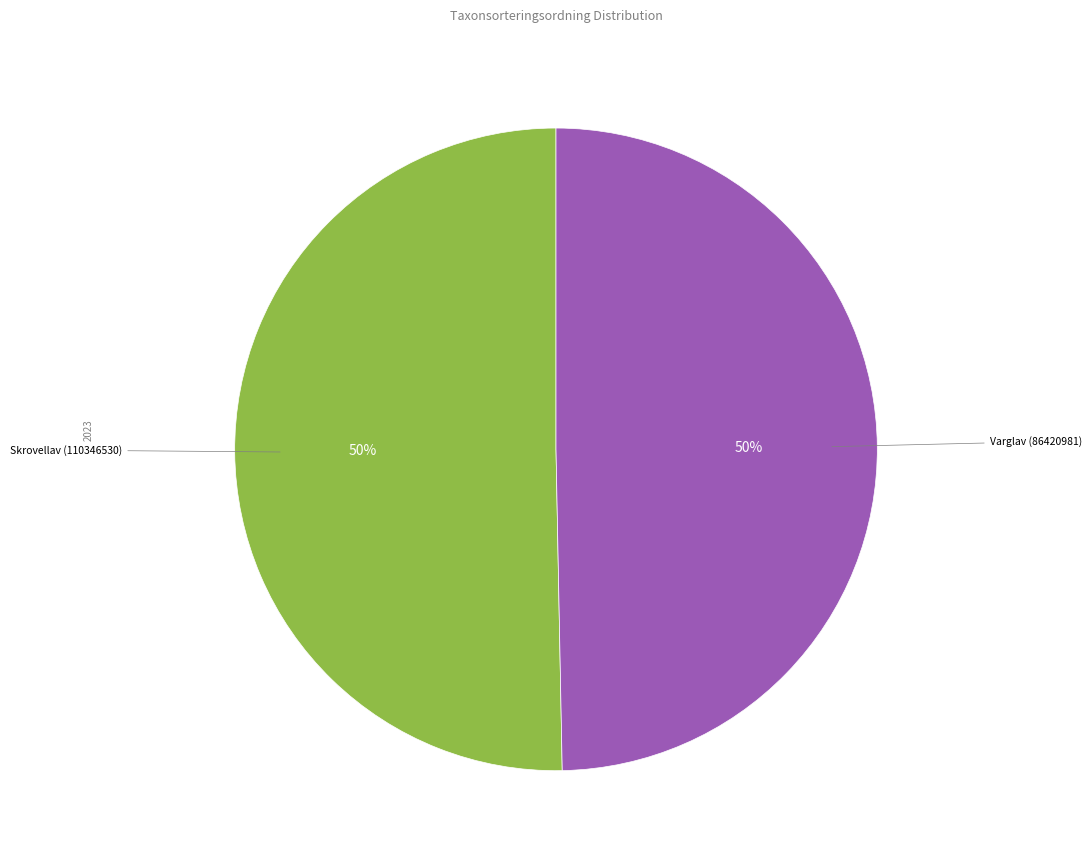

Combined, do Skrovellav (110346530) and Varglav (86420981) account for over 50%?

Yes